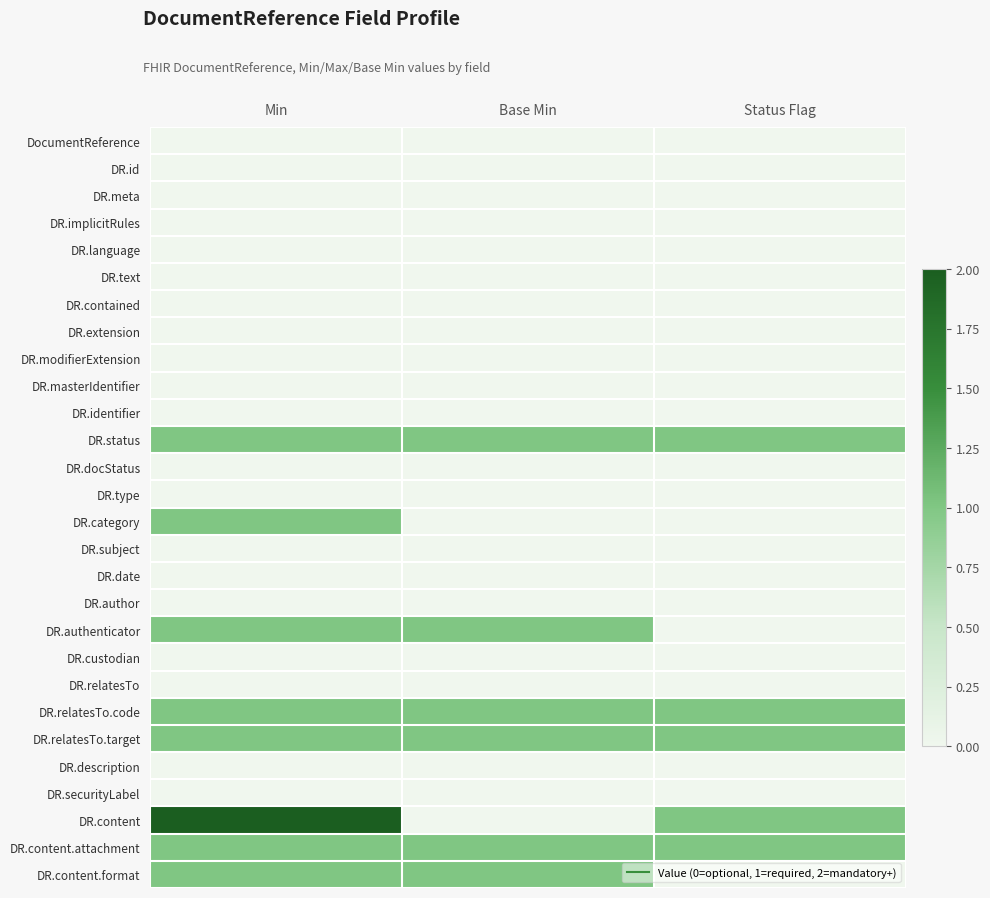

Which series changed the most between Min and Status Flag?

DR.category